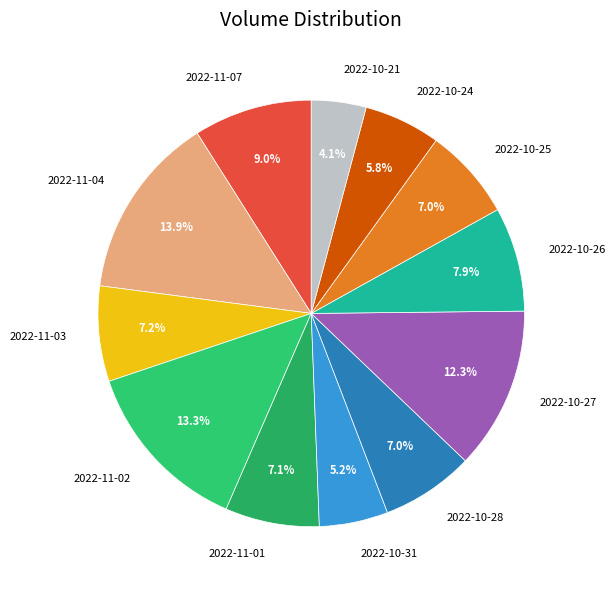

To the nearest percent, what is the combined percentage of 2022-10-28 and 2022-10-21?

11%